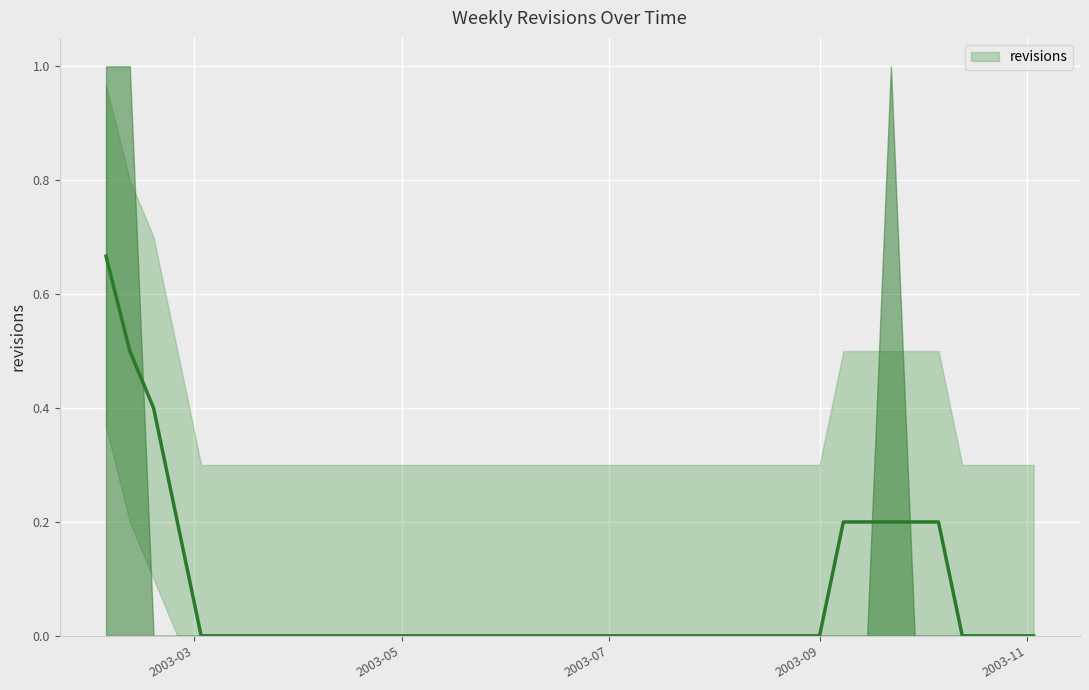

At which category does the chart reach its peak across all series?

2003-02-03